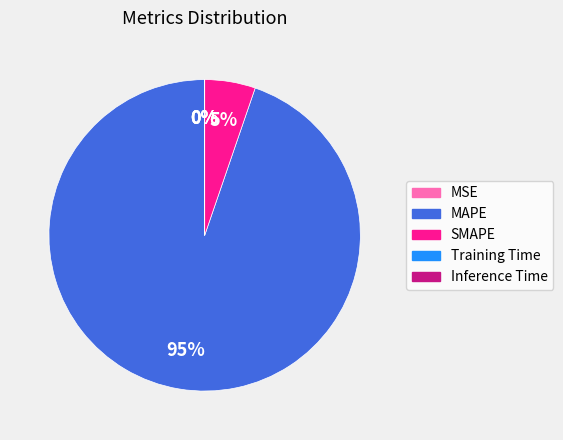

True or false: SMAPE accounts for 5% of the total.

True